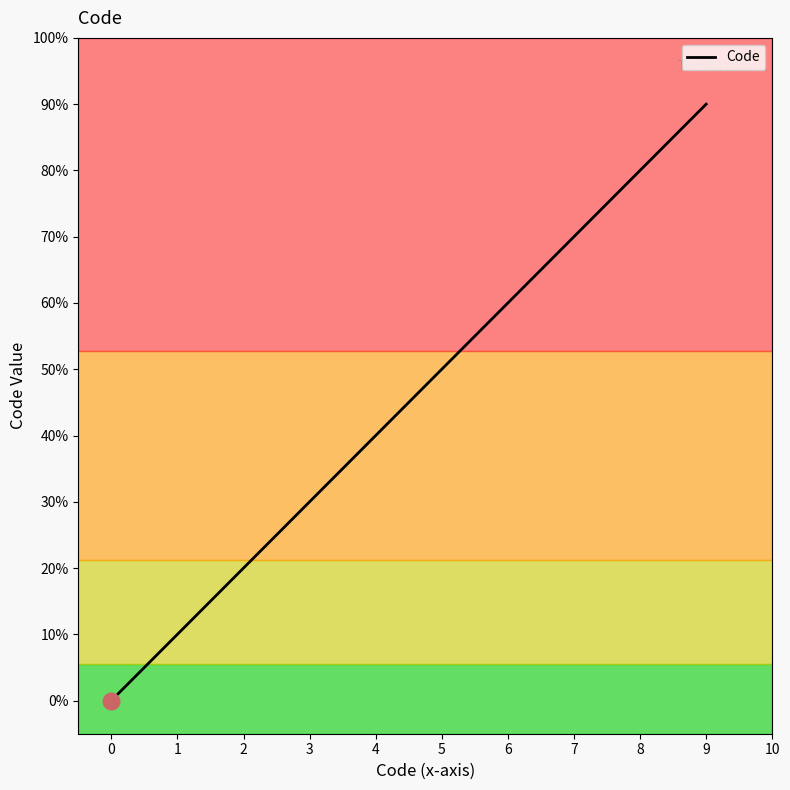

Between 1 and 2, which is larger?

2